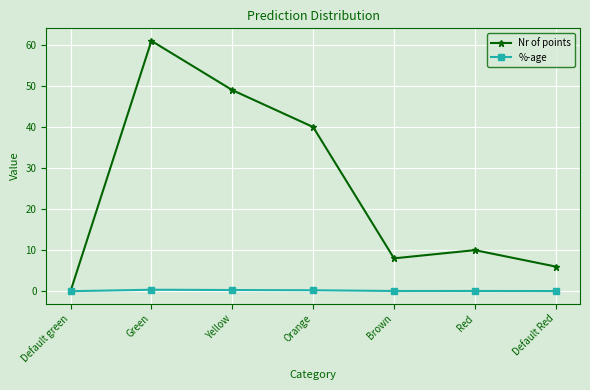

How many lines are shown in the chart?

2